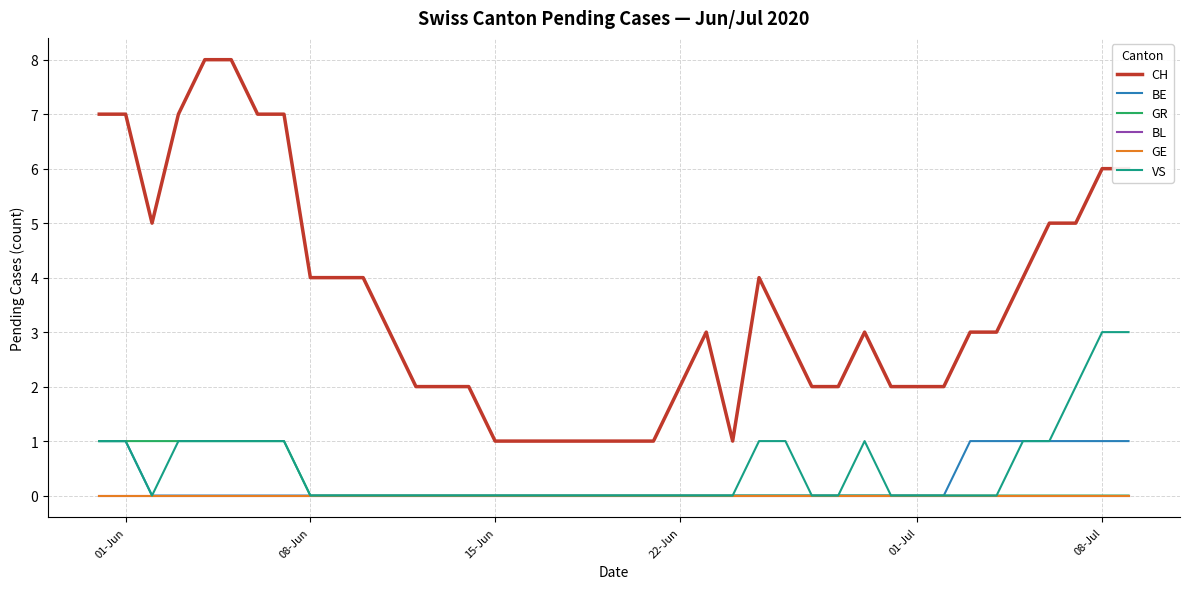

Is this an area chart (filled region under the line)?

No